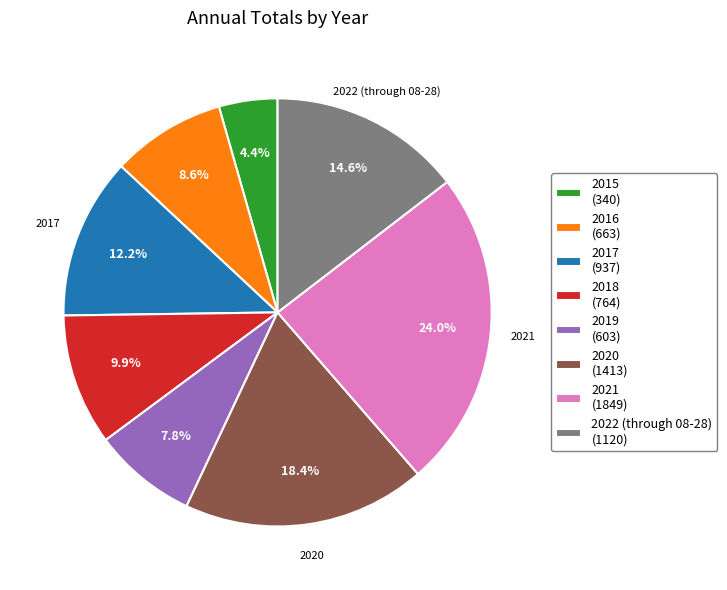

What is the largest slice in the pie chart?

2021